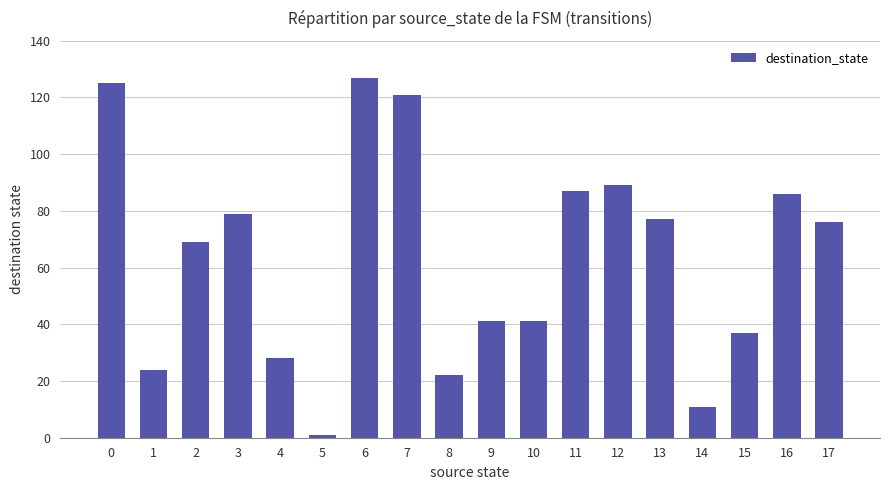

What is the change in value from 14 to 16?

+75